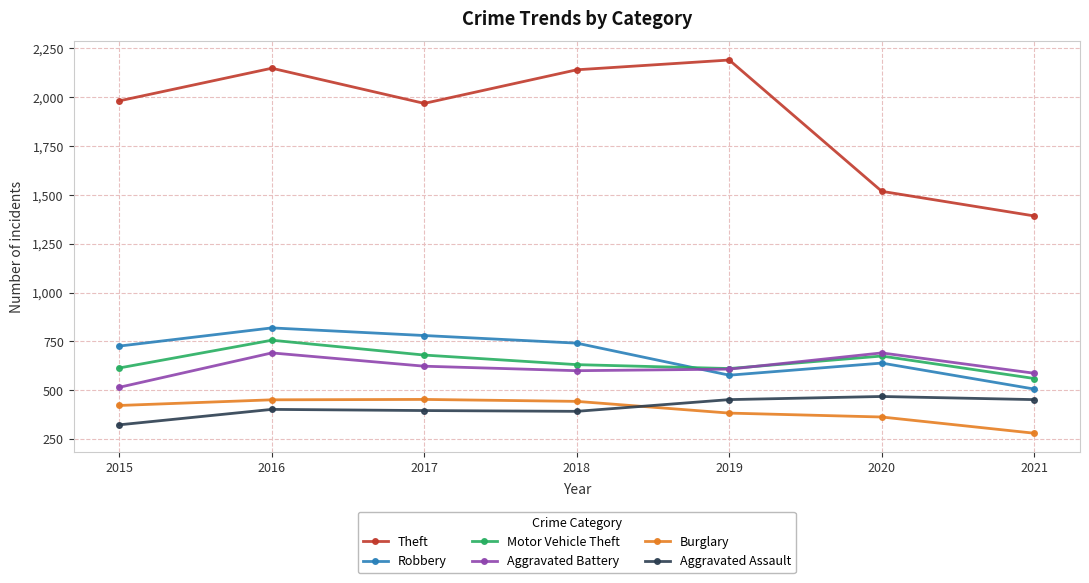

True or false: Robbery and Aggravated Assault cross at least once.

False